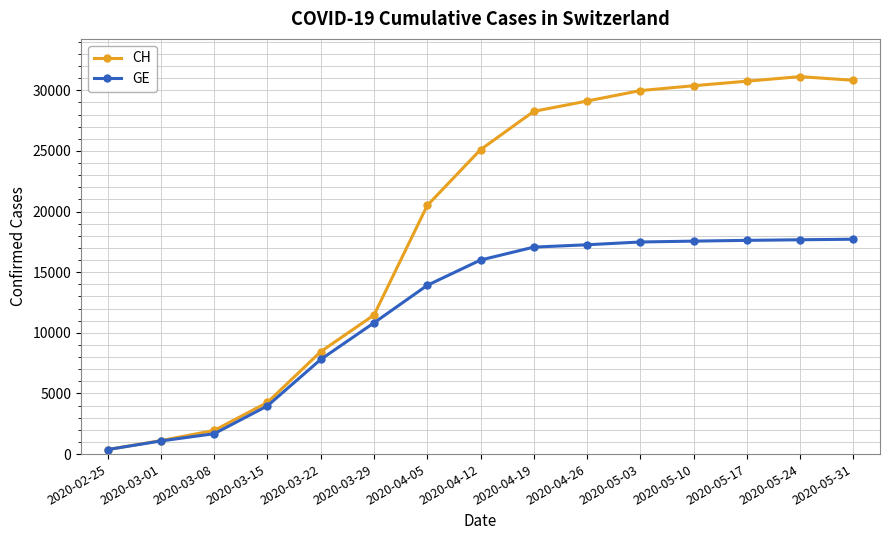

What is the difference between the CH values at 2020-03-29 and 2020-03-15?

7208